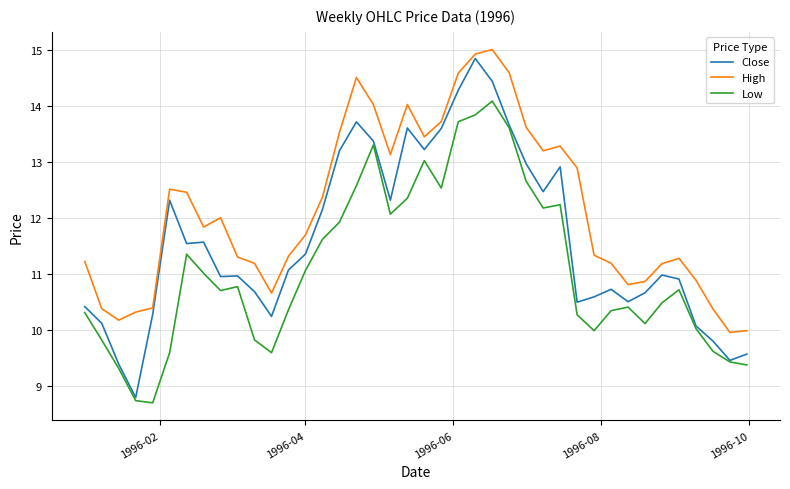

True or false: High has more than 0 points higher than both neighbors.

True